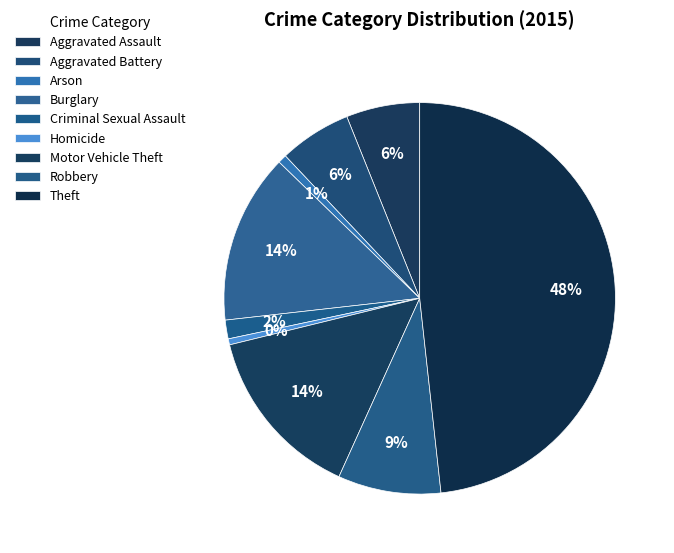

The Criminal Sexual Assault slice represents 8% of the pie. True or false?

False